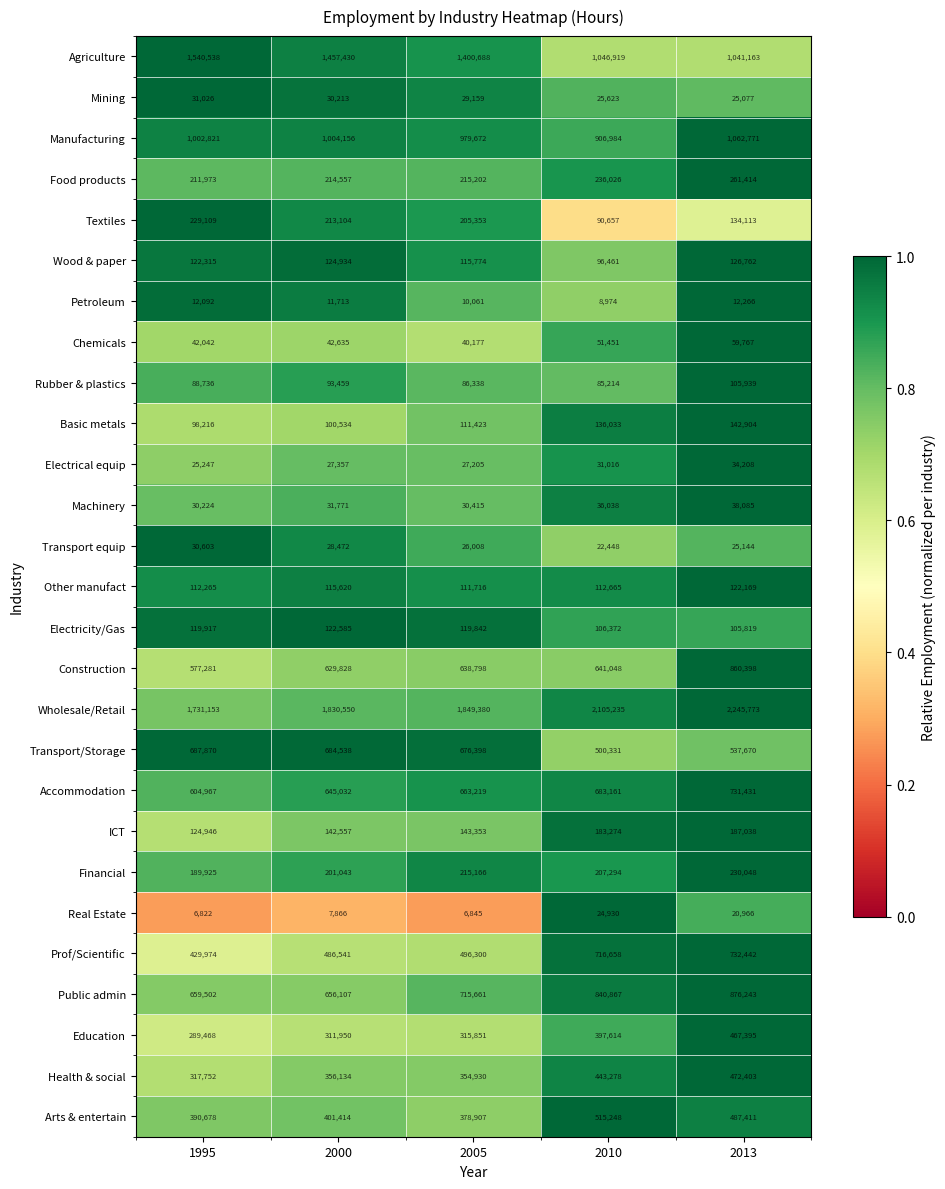

What is the approximate value of Financial at 2010, to the nearest 10?

207290